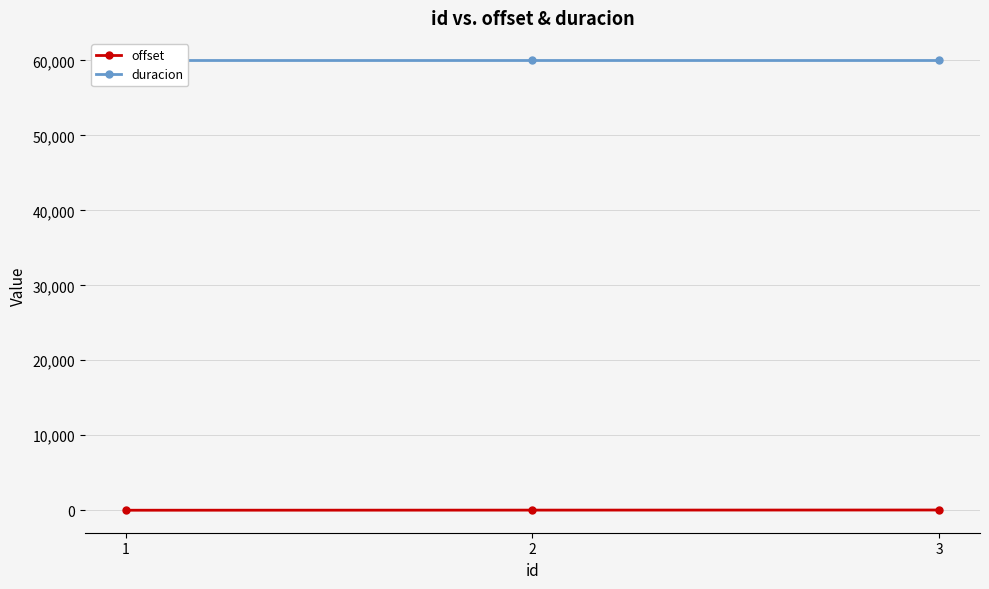

At 1, list the series in order from largest to smallest.

duracion, offset